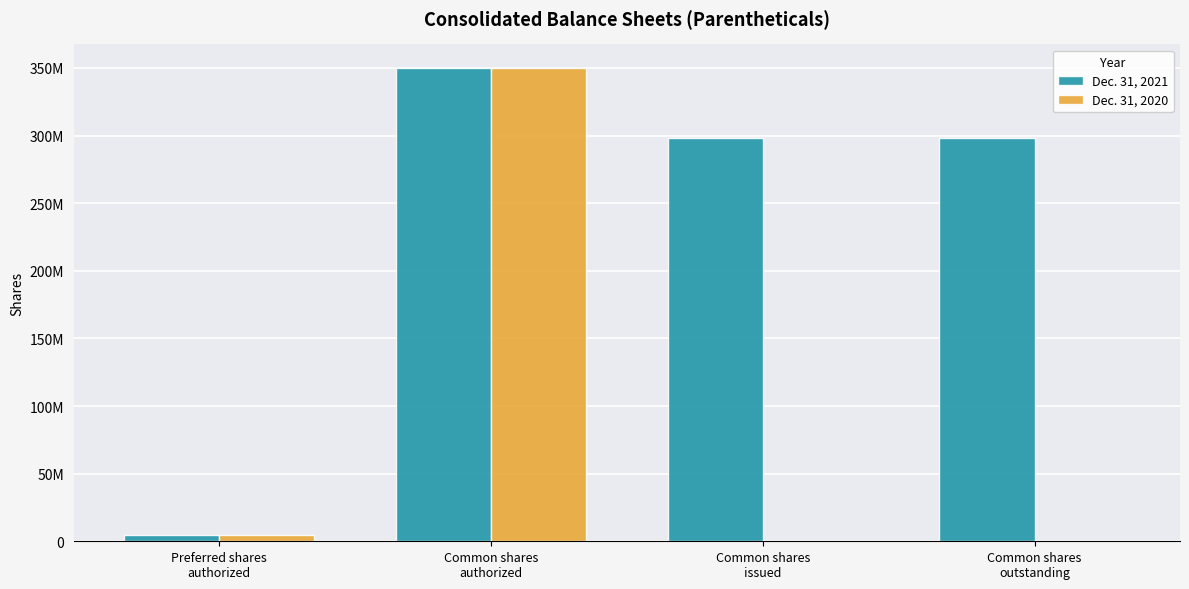

Rank the series by their maximum value, from highest to lowest.

Dec. 31, 2021, Dec. 31, 2020